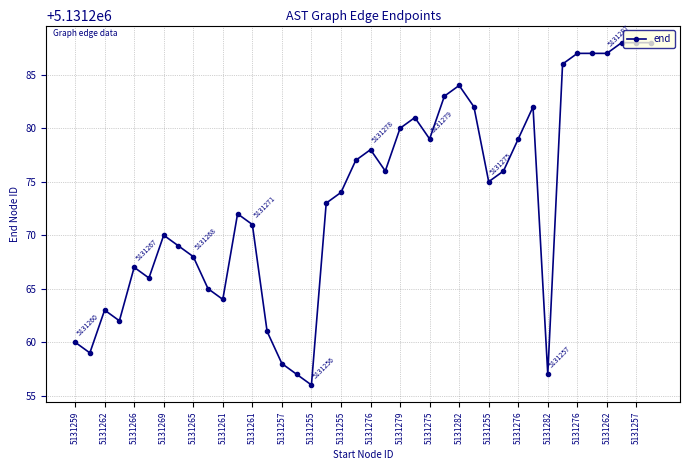

What is the value of the 8th point from the left?

5131269